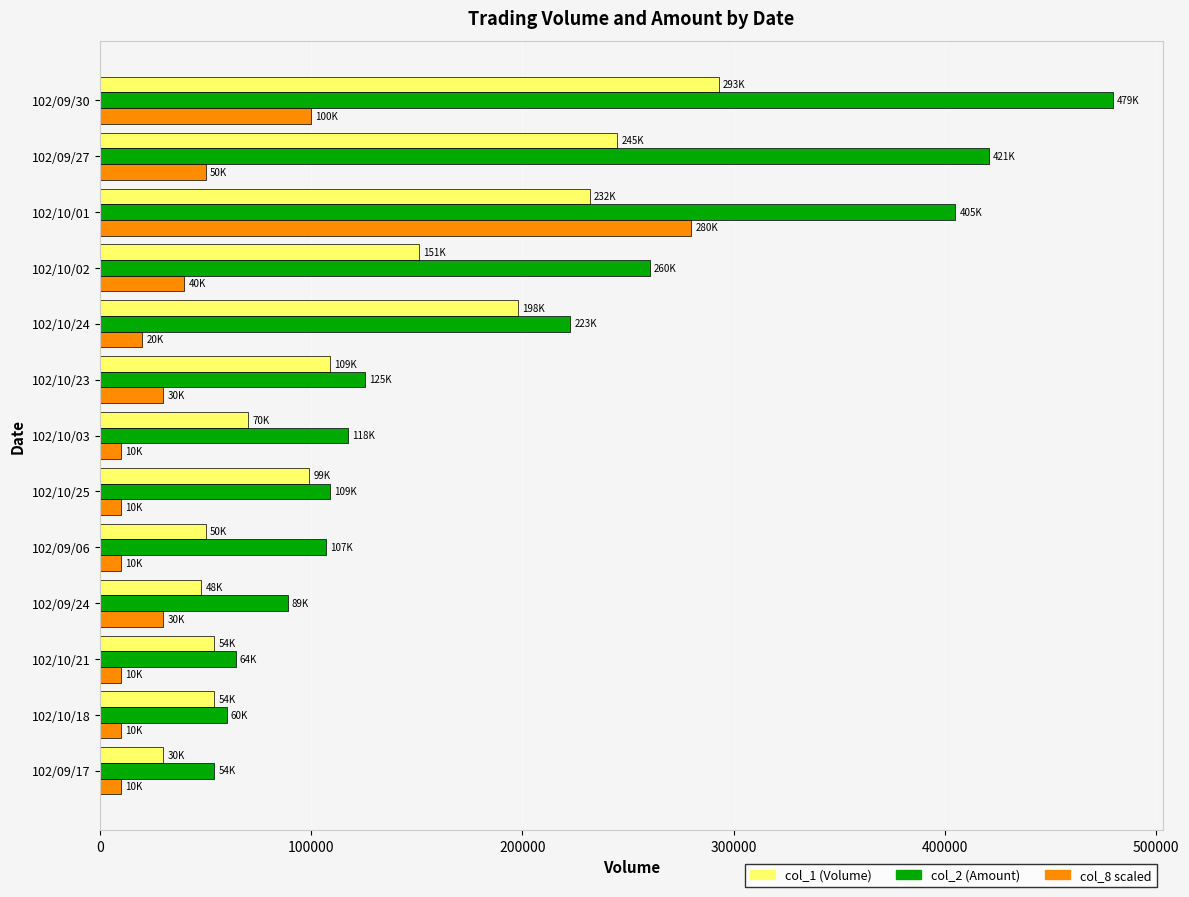

What is the minimum value shown in the chart?

10000